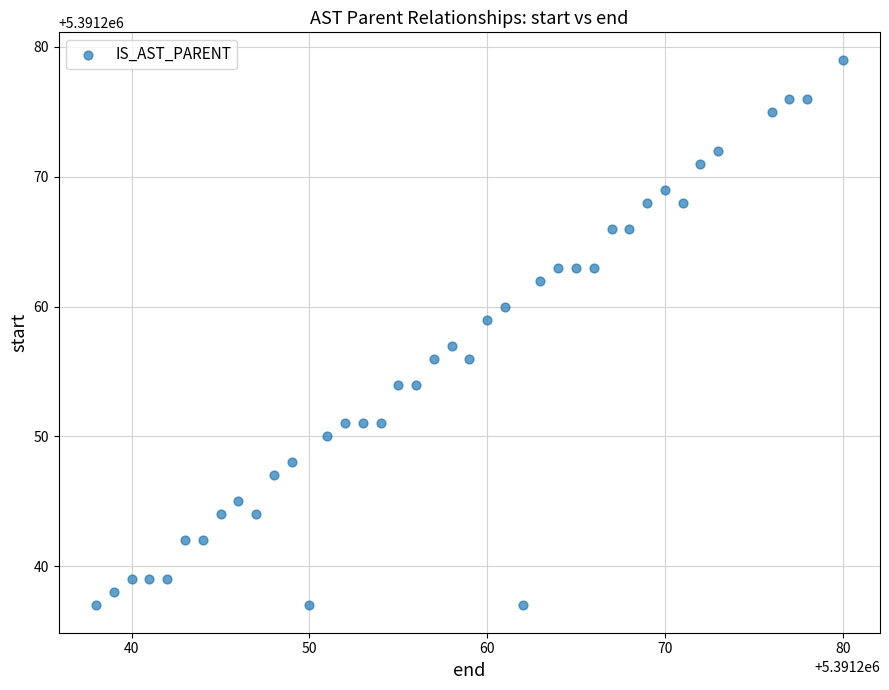

What is the range of X values (max minus min)?

42